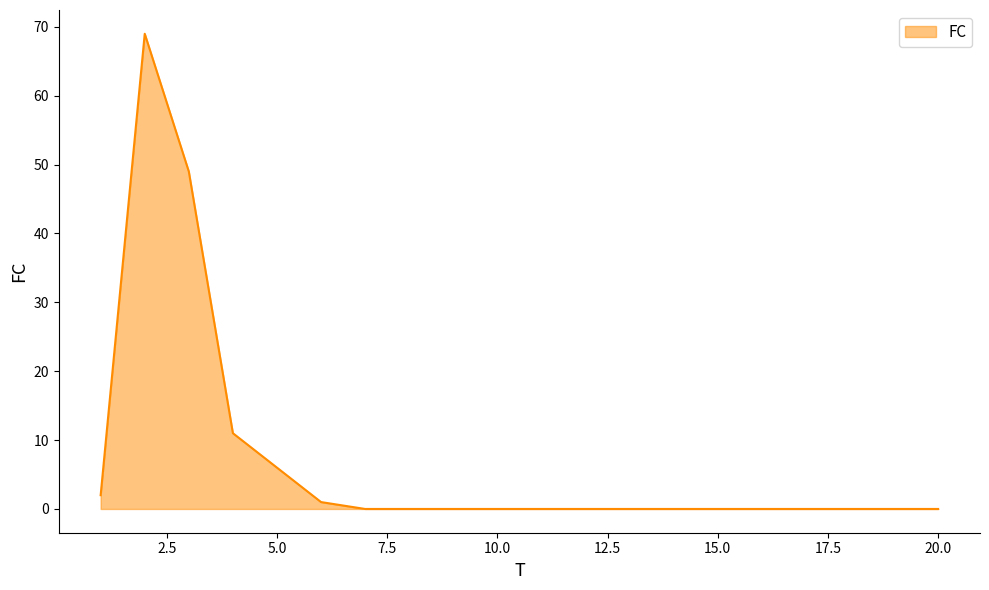

What is the maximum value shown in the chart?

69